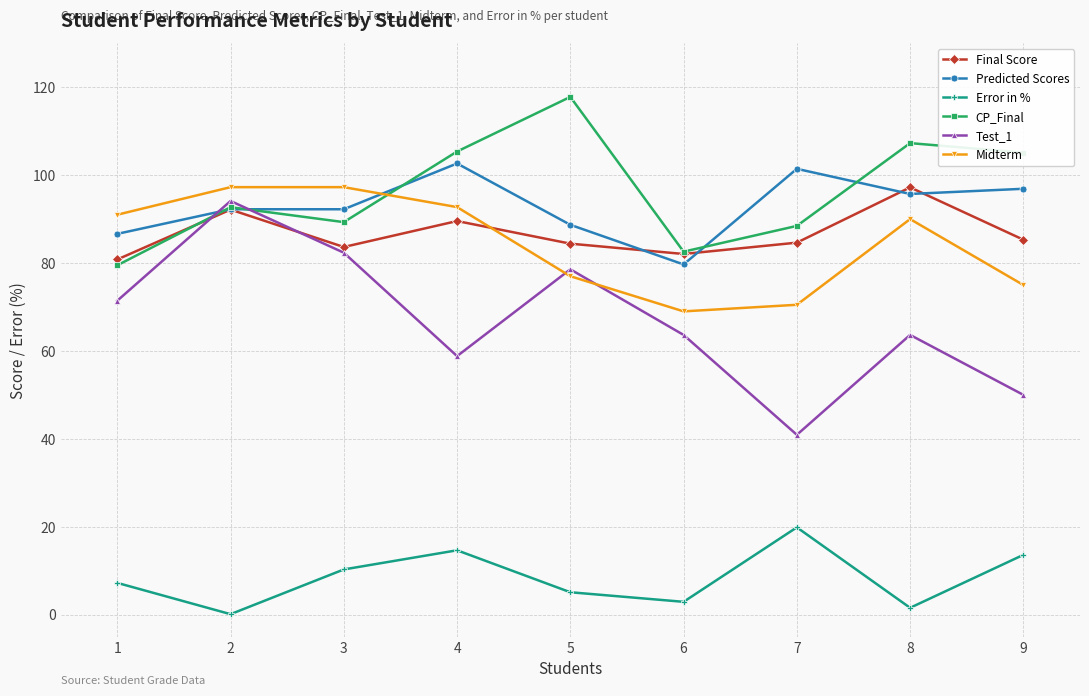

True or false: Error in % and CP_Final intersect in this chart.

False